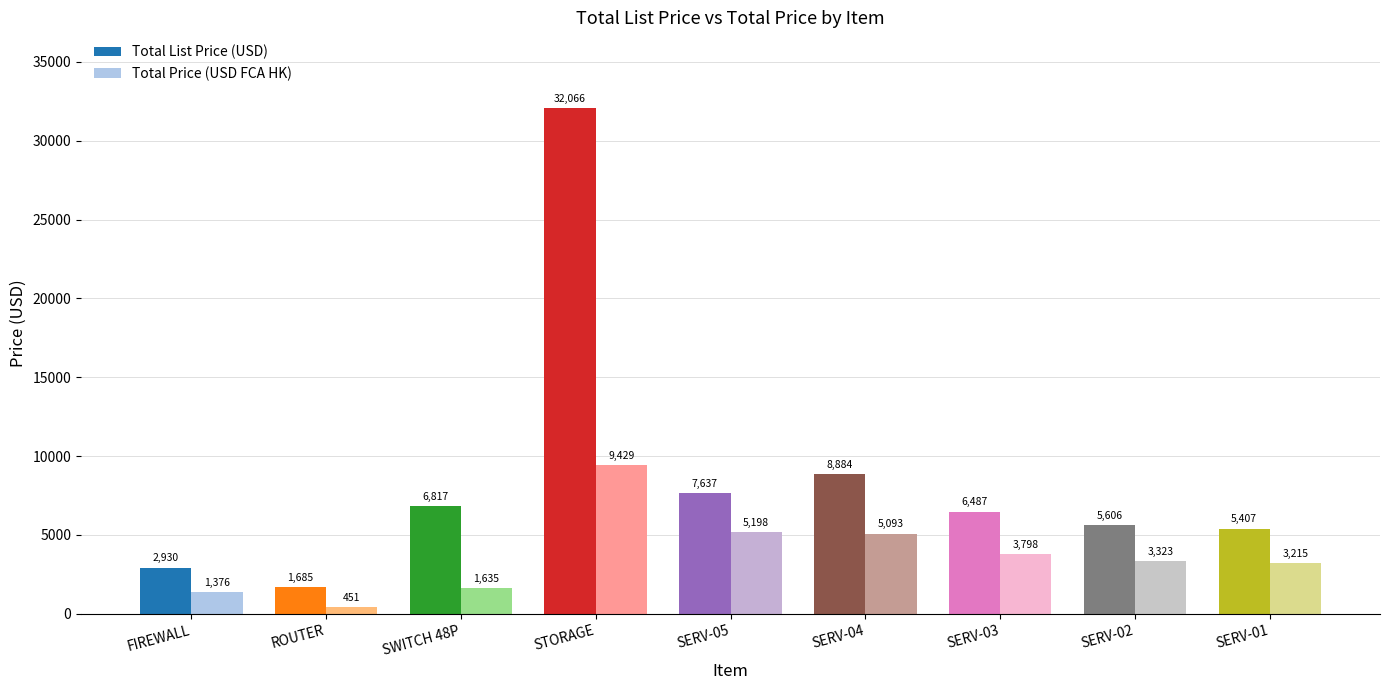

How many groups of bars are there?

9